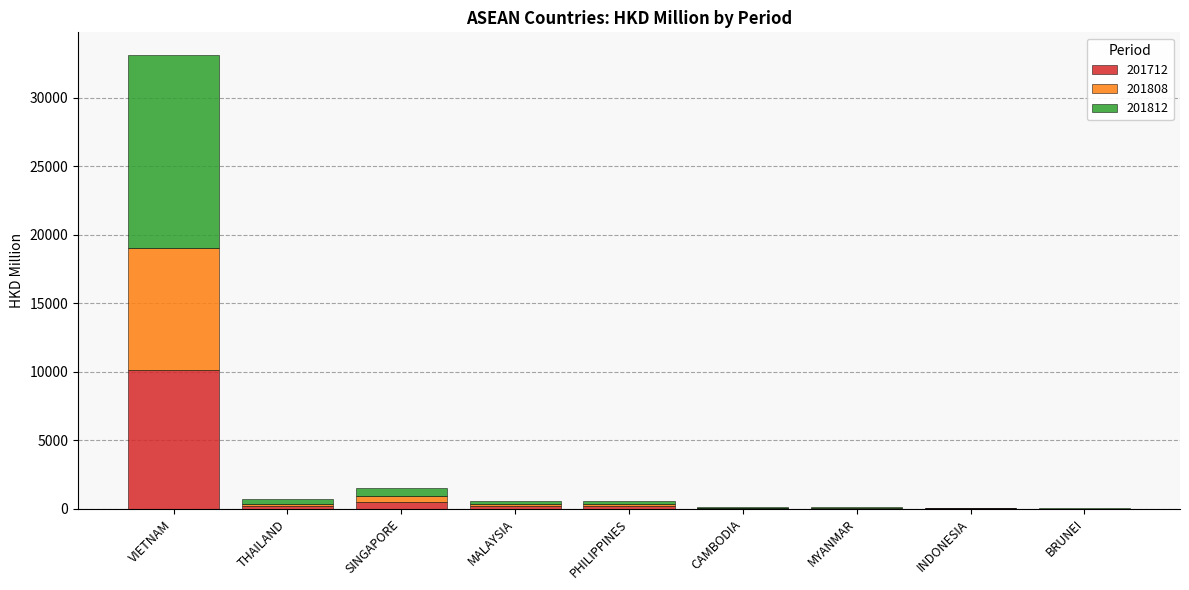

Where does the 201712 series first go above 190?

VIETNAM